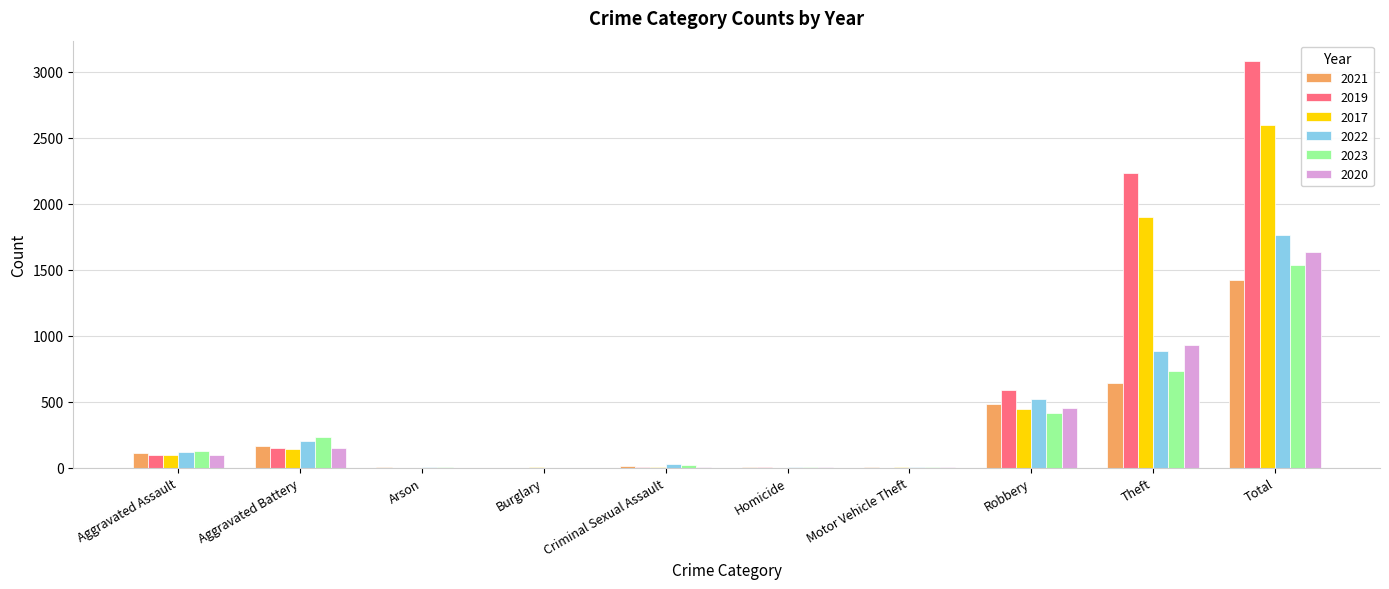

What is the sum of the 2017 values at Burglary and Aggravated Battery?

144